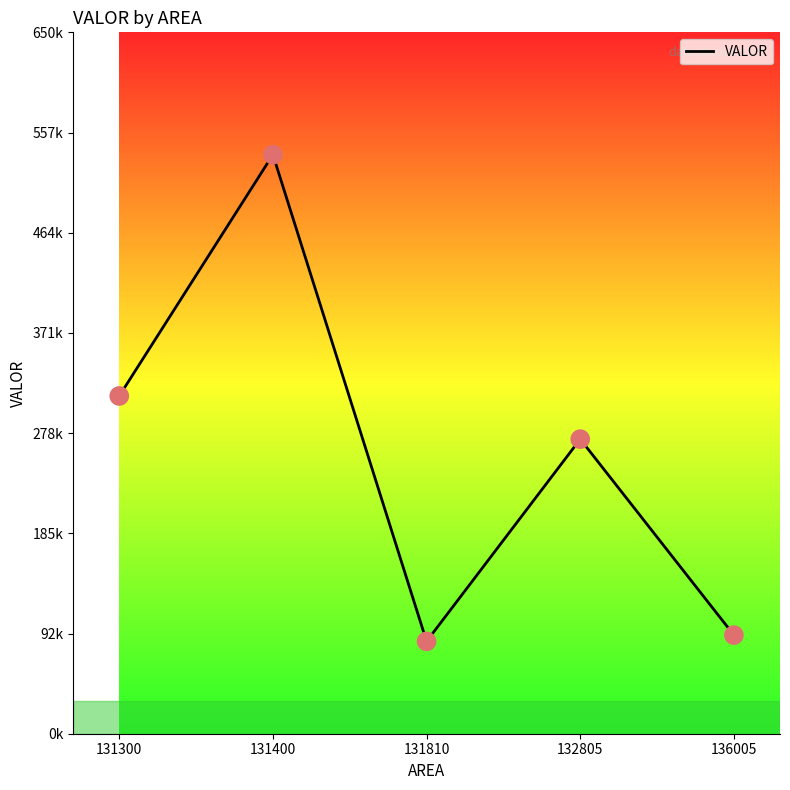

Approximately how many times larger is the value at 136005 compared to 132805?

0.3